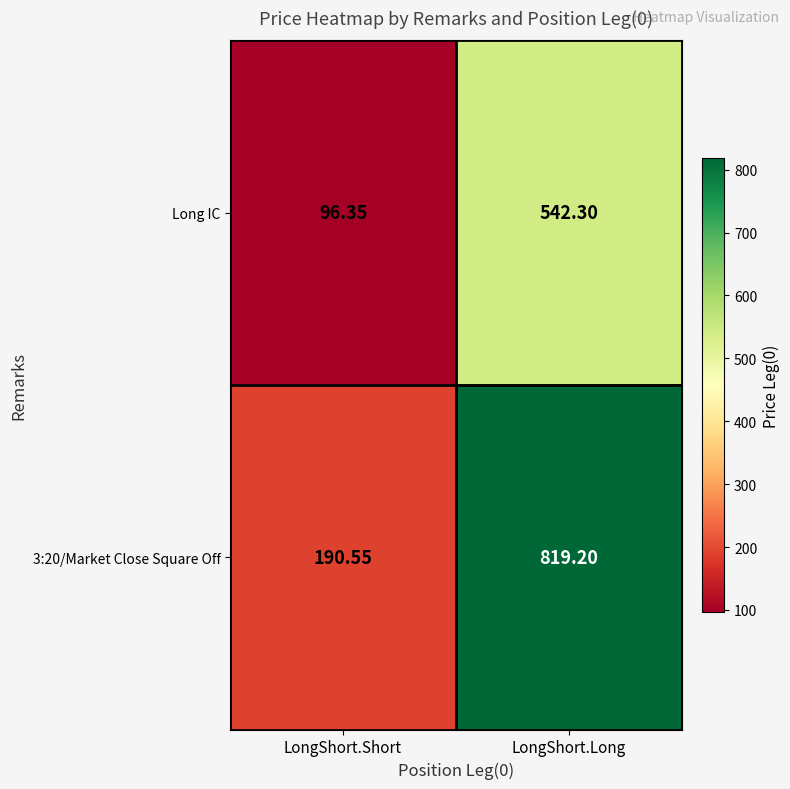

Where does the Long IC series first go above 542?

LongShort.Long